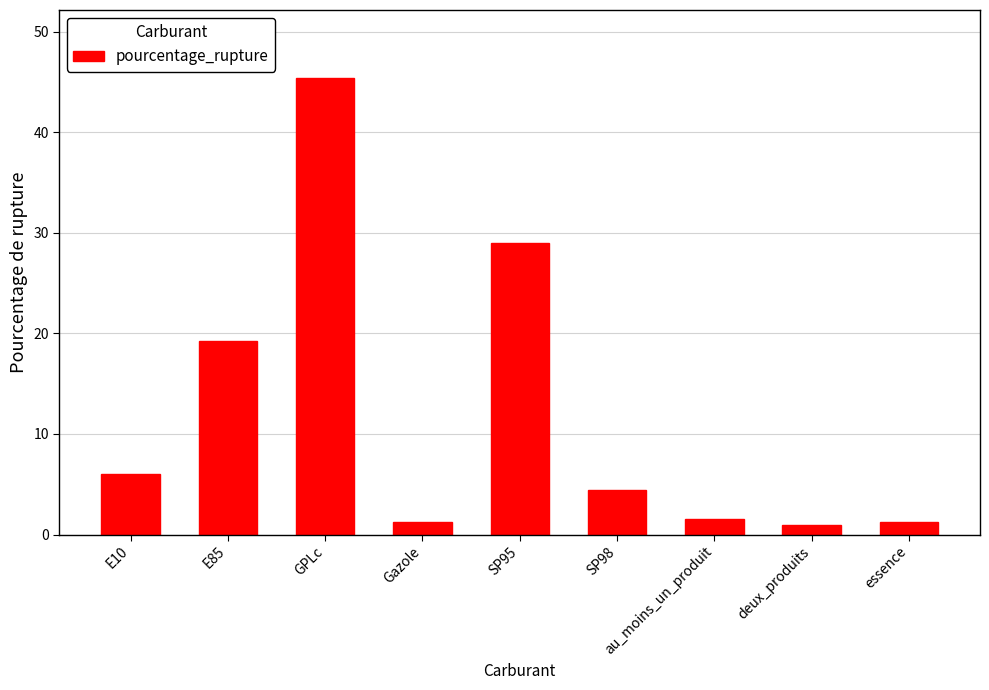

What position from the left is E85?

2